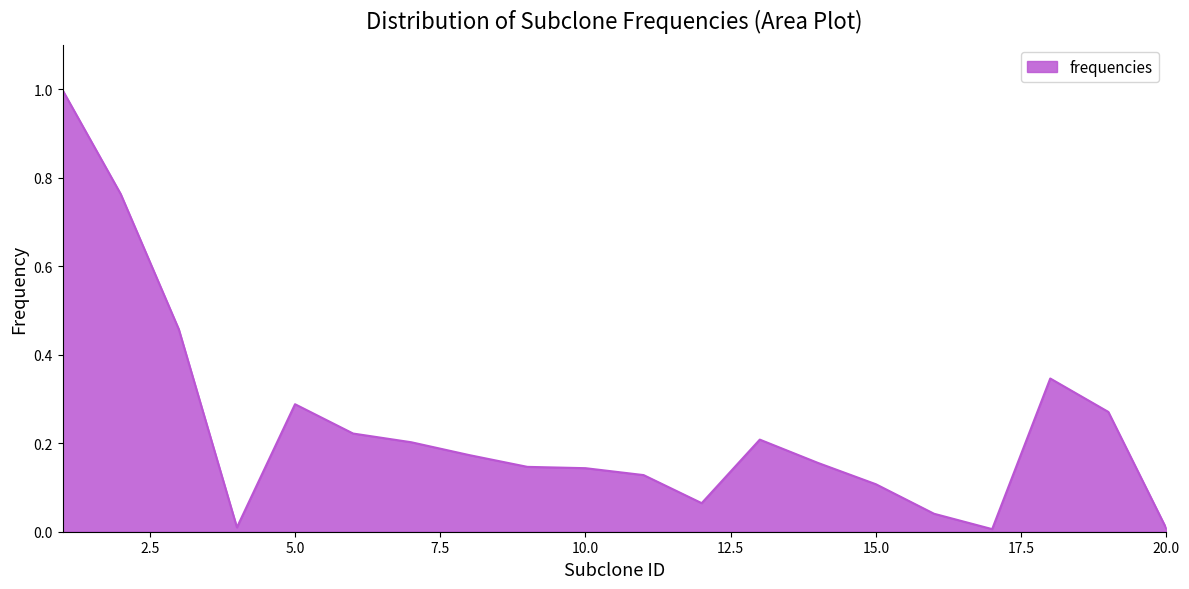

Does the chart display data point markers on the line(s)?

No